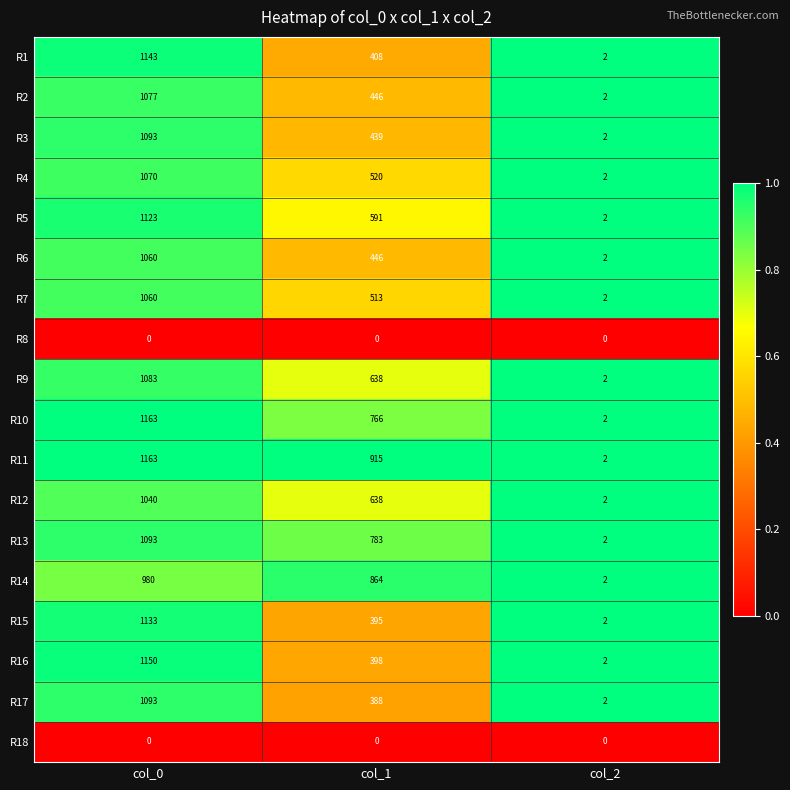

Is it true that R1 equals 408 at col_1?

True